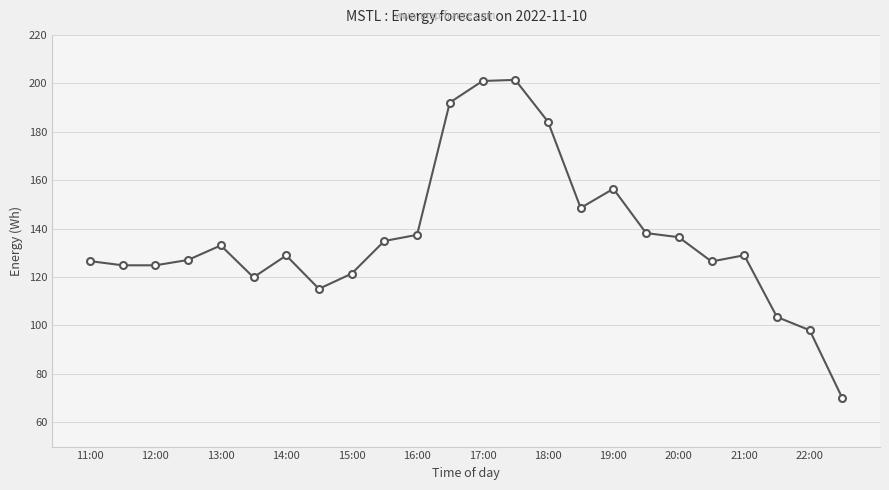

What is the value of the 5th point from the left?

133.1